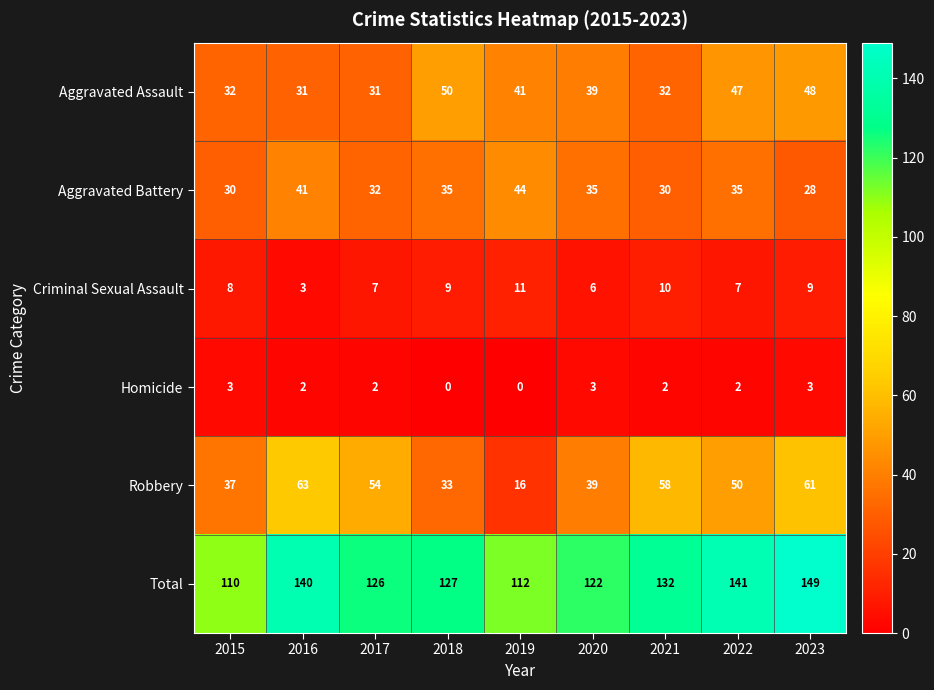

Is it true that Total equals 244 at 2023?

False